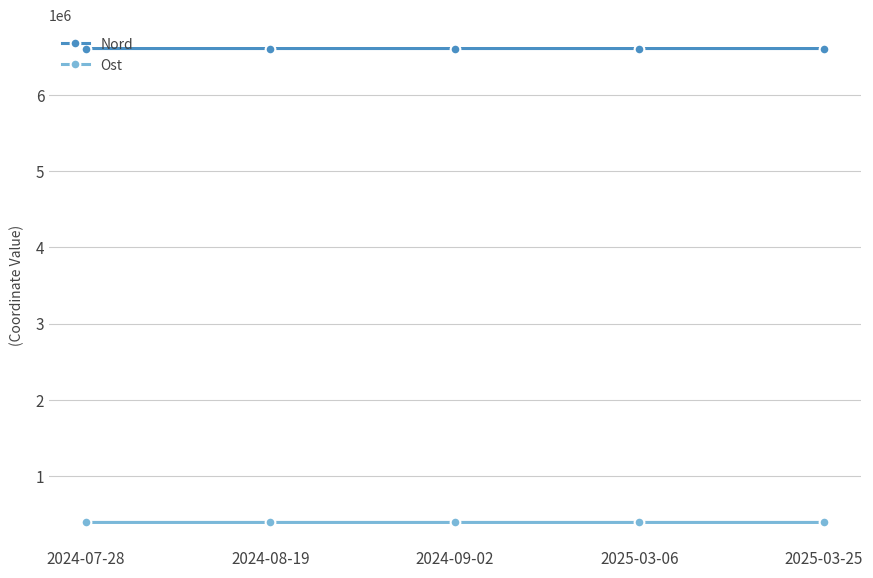

At which label does Nord first exceed 6611036?

2024-07-28